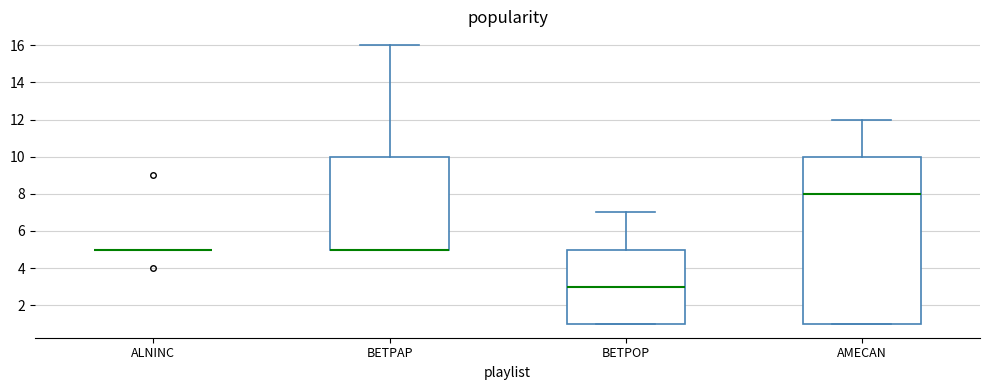

Reading left to right, transcribe this box plot: for each box, give where its median line is, the range the box spans, and where its two whiskers end, as read against the y-axis. The values are not printed on the chart, so give them approximately, as read against the axis.

ALNINC: box collapsed to a line at 5, whiskers 5 to 5
BETPAP: median 5 (drawn on the box's lower edge), box 5 to 10, whiskers 5 to 16
BETPOP: median 3, box 1 to 5, whiskers 1 to 7
AMECAN: median 8, box 1 to 10, whiskers 1 to 12